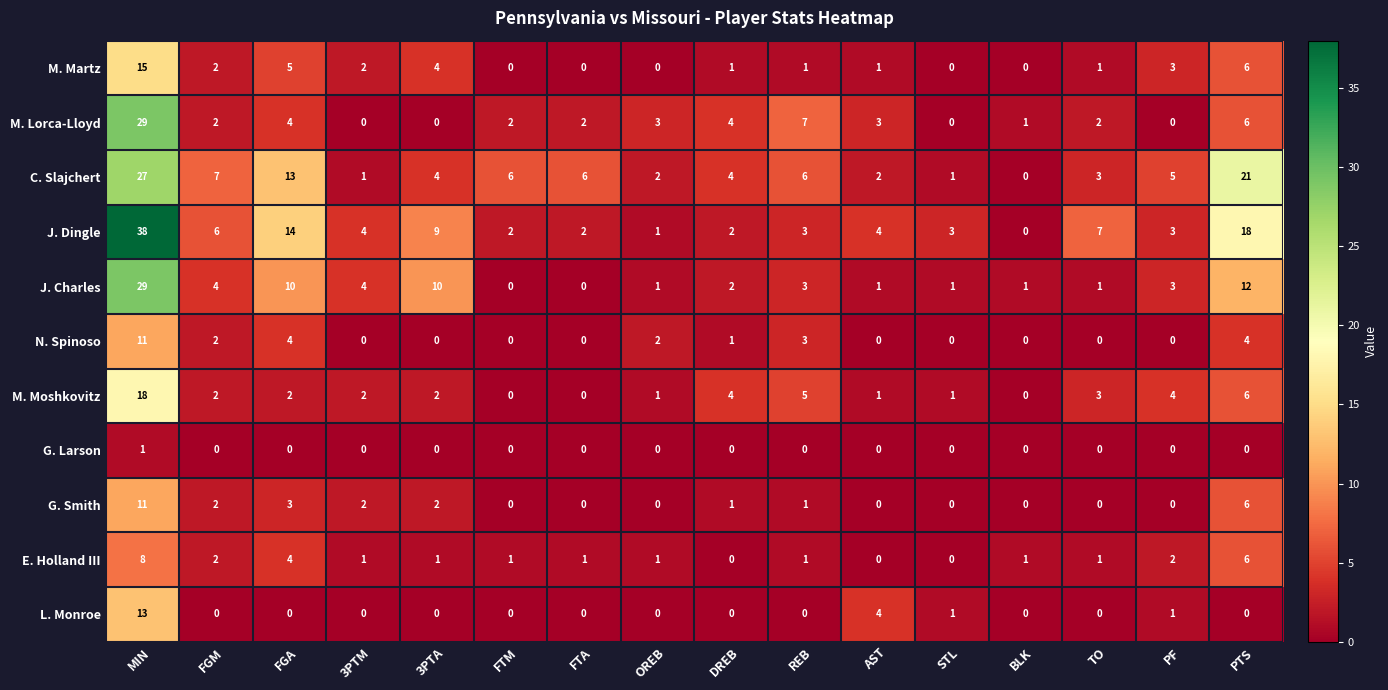

How many positive values does the N. Spinoso series have?

7